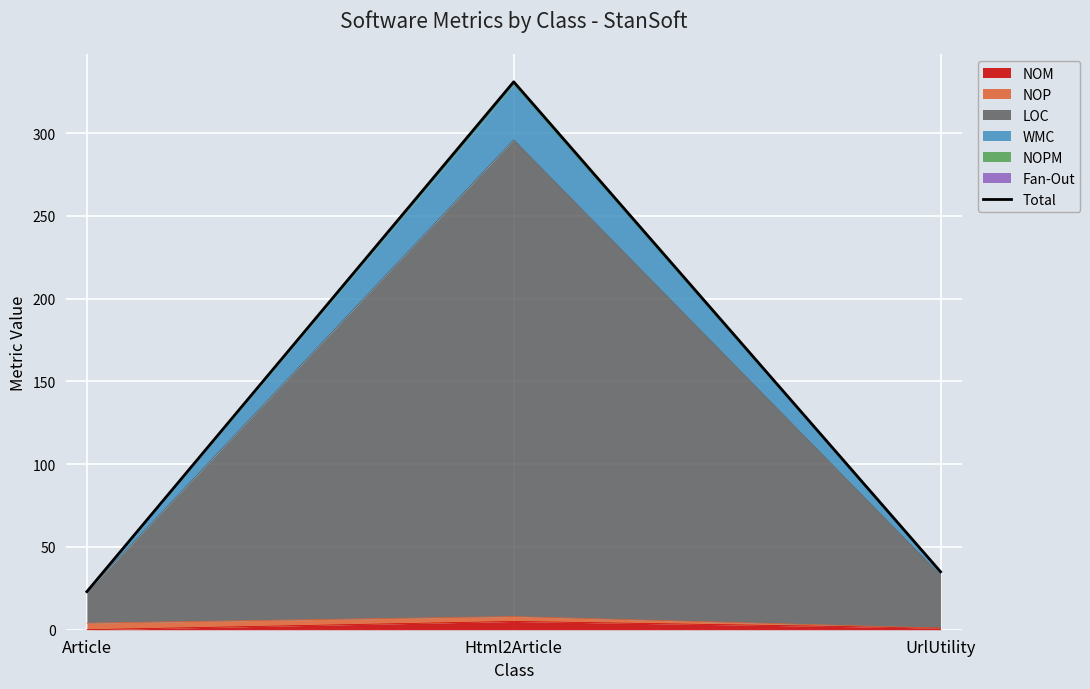

Reading left to right, list all the values displayed in this chart.

Article=23	Html2Article=331	UrlUtility=35